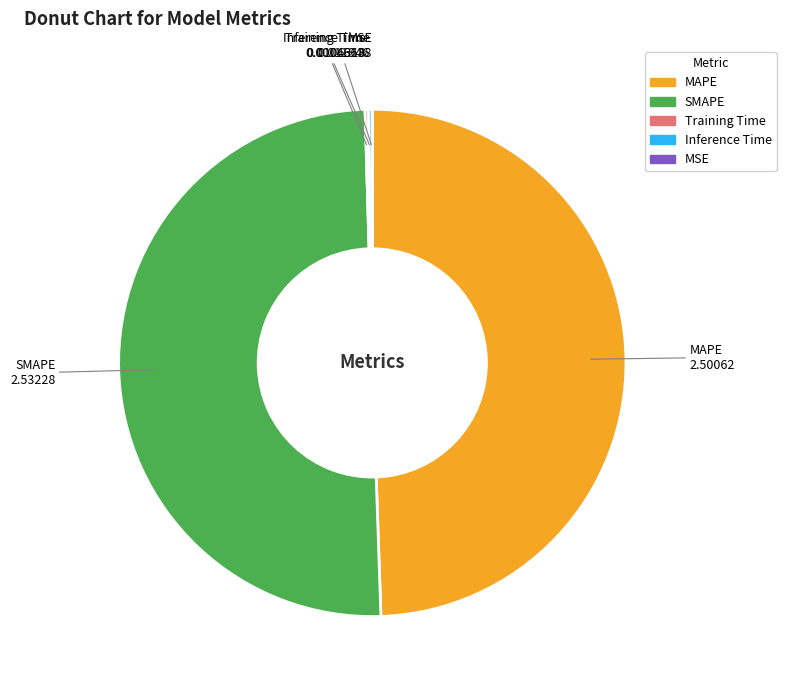

Which has a higher value, MAPE or SMAPE?

SMAPE